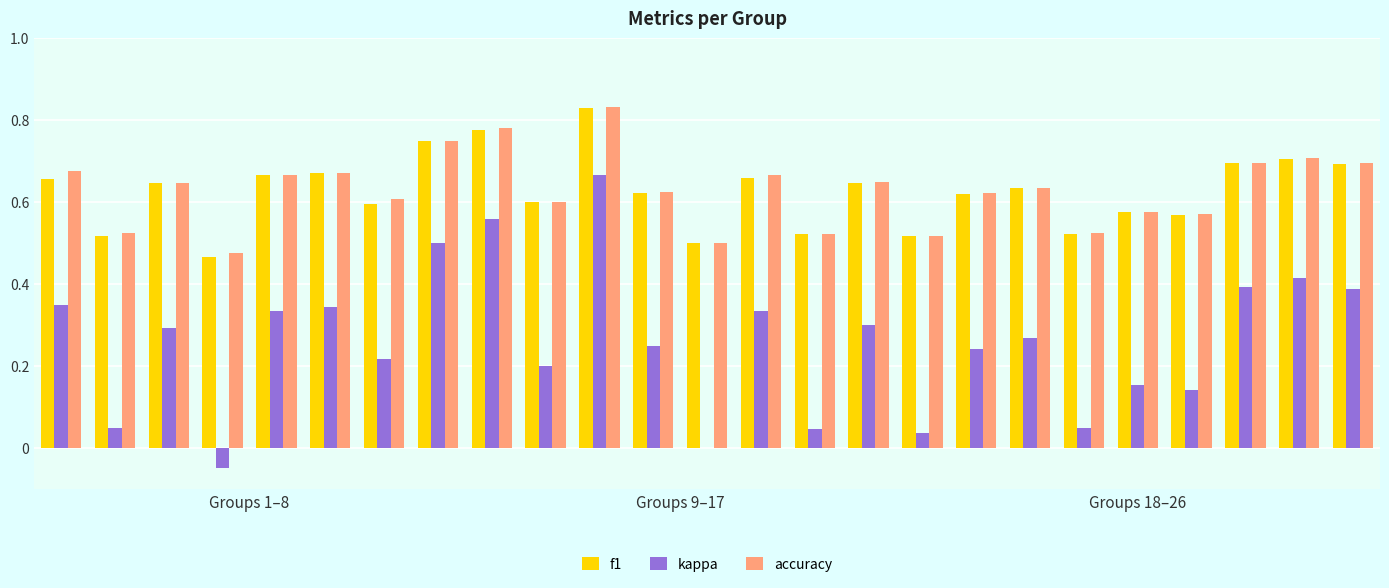

What is the sum of all accuracy values?

15.7